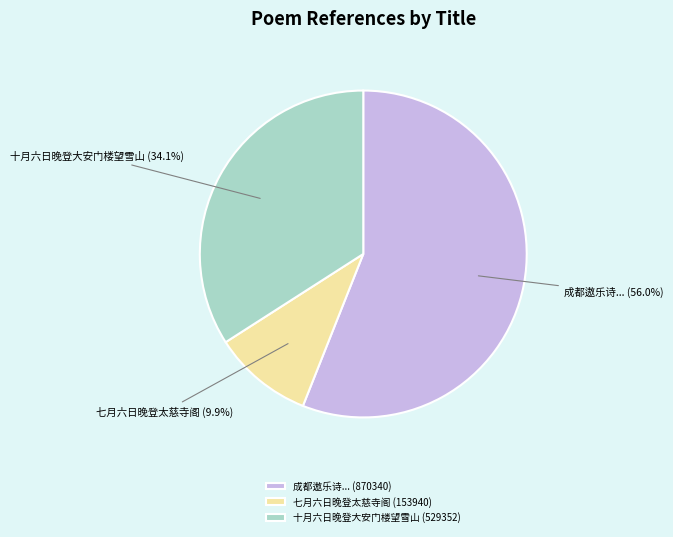

Combined, do 七月六日晚登太慈寺阁 (153940) and 成都遨乐诗... (870340) account for over 50%?

Yes